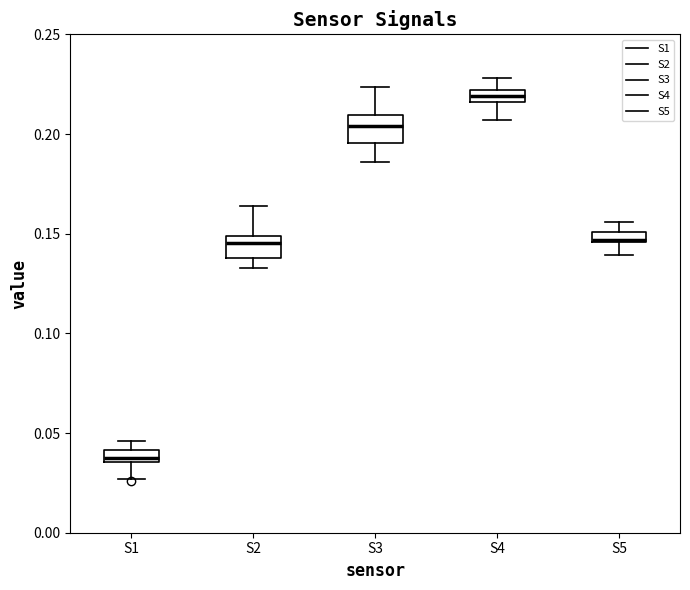

Which box's median line is the highest?

S4